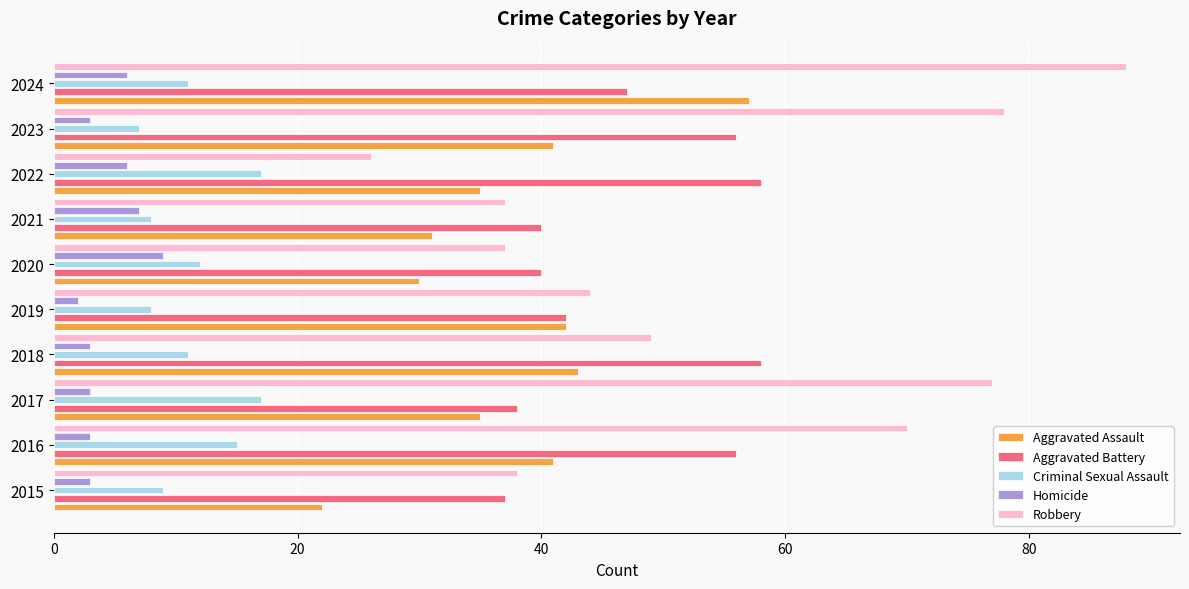

At how many categories does at least one series exceed 46?

6